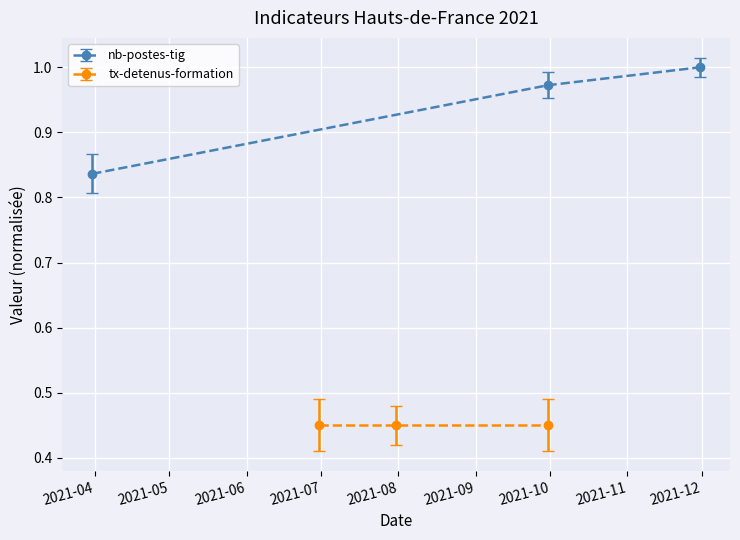

The value at 2021-04 is 0.2. True or false?

False